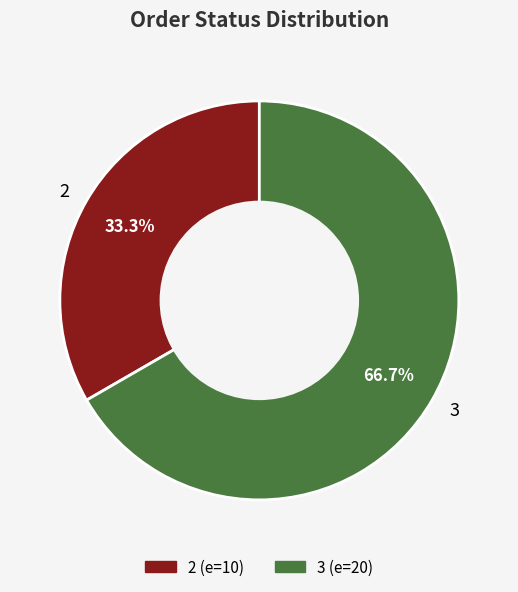

To the nearest percent, what portion does 2 represent?

33%